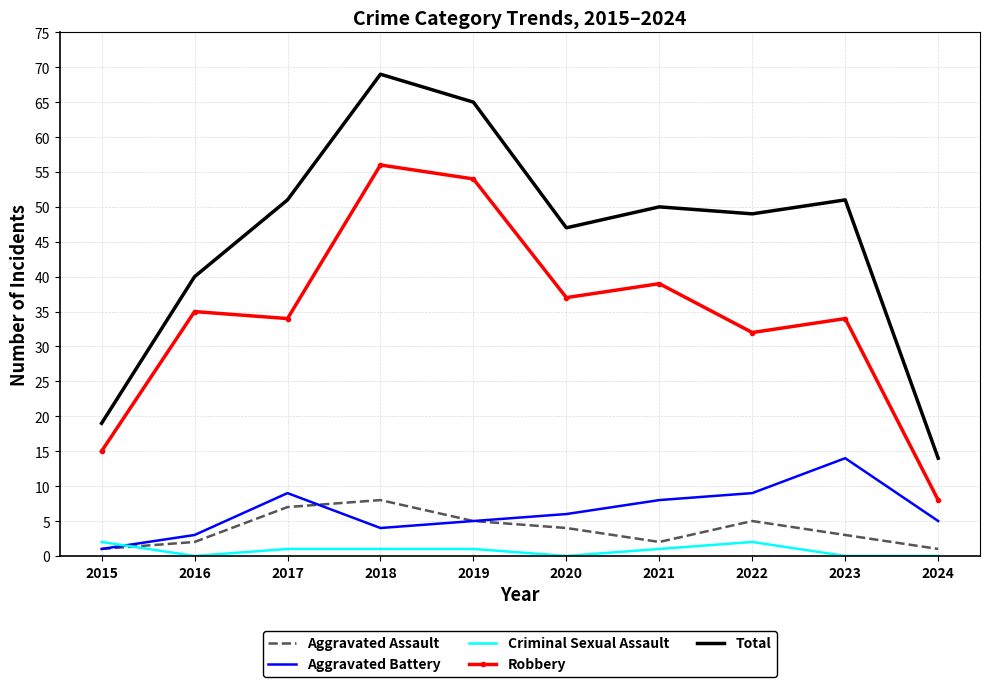

Reading right to left, what are all the values shown in this chart?

Aggravated Assault: 1	3	5	2	4	5	8	7	2	1
Aggravated Battery: 5	14	9	8	6	5	4	9	3	1
Criminal Sexual Assault: 0	0	2	1	0	1	1	1	0	2
Robbery: 8	34	32	39	37	54	56	34	35	15
Total: 14	51	49	50	47	65	69	51	40	19